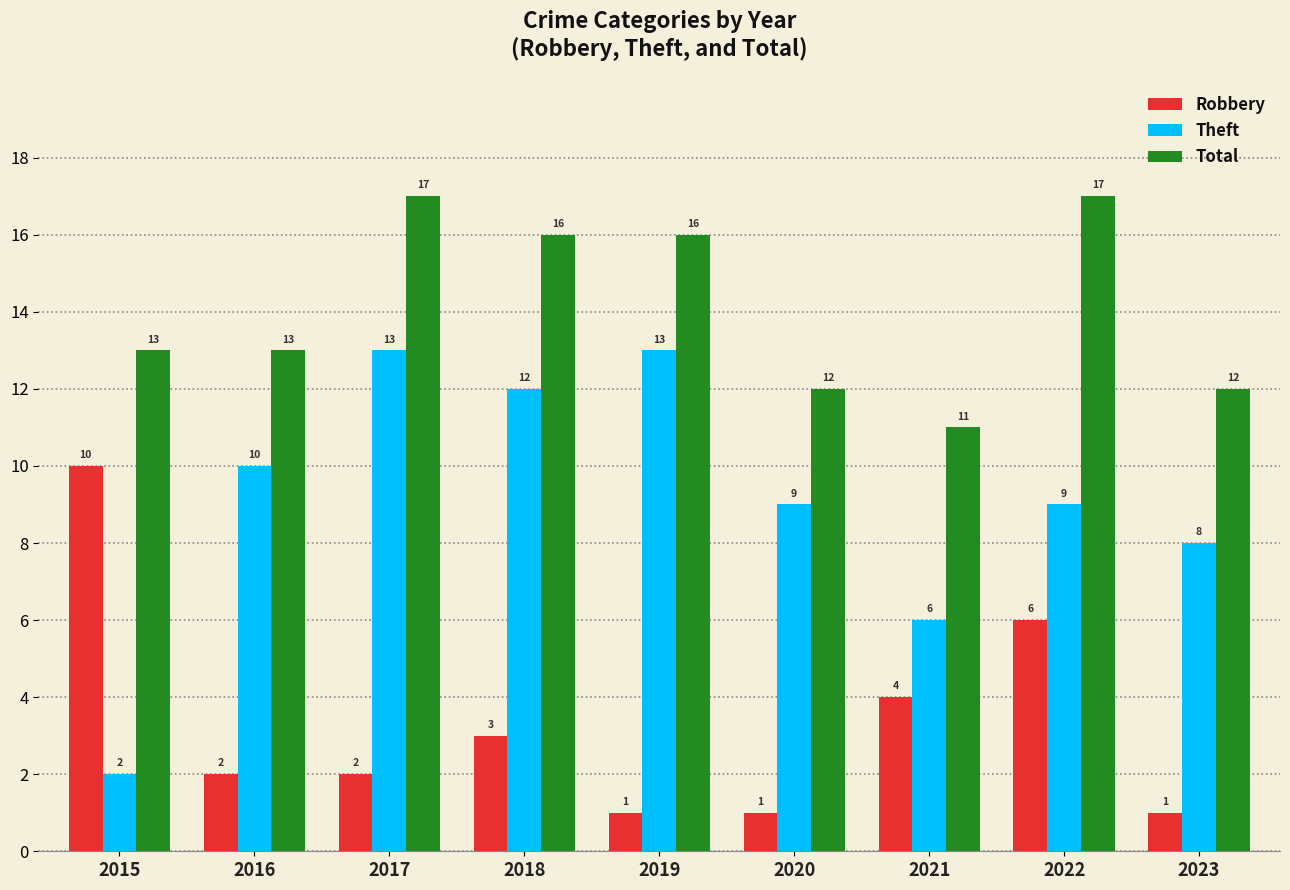

Reading left to right, what are all the values shown in this chart?

Robbery: 10	2	2	3	1	1	4	6	1
Theft: 2	10	13	12	13	9	6	9	8
Total: 13	13	17	16	16	12	11	17	12